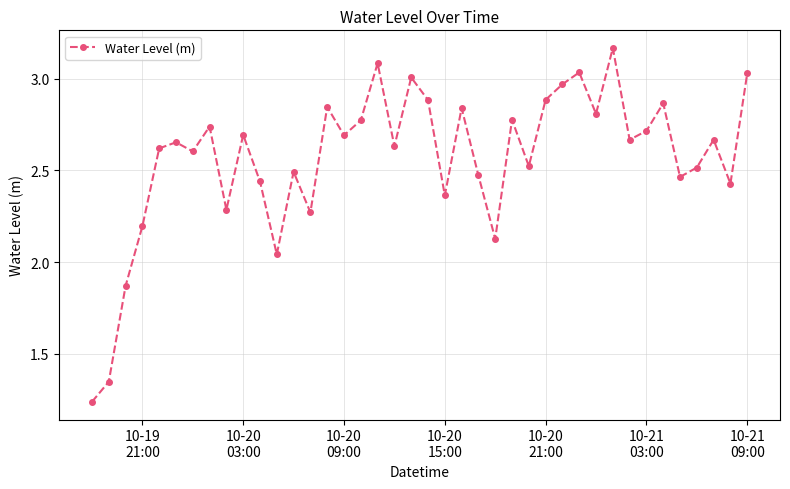

How many points are higher than both their immediate neighbors (excluding endpoints)?

13